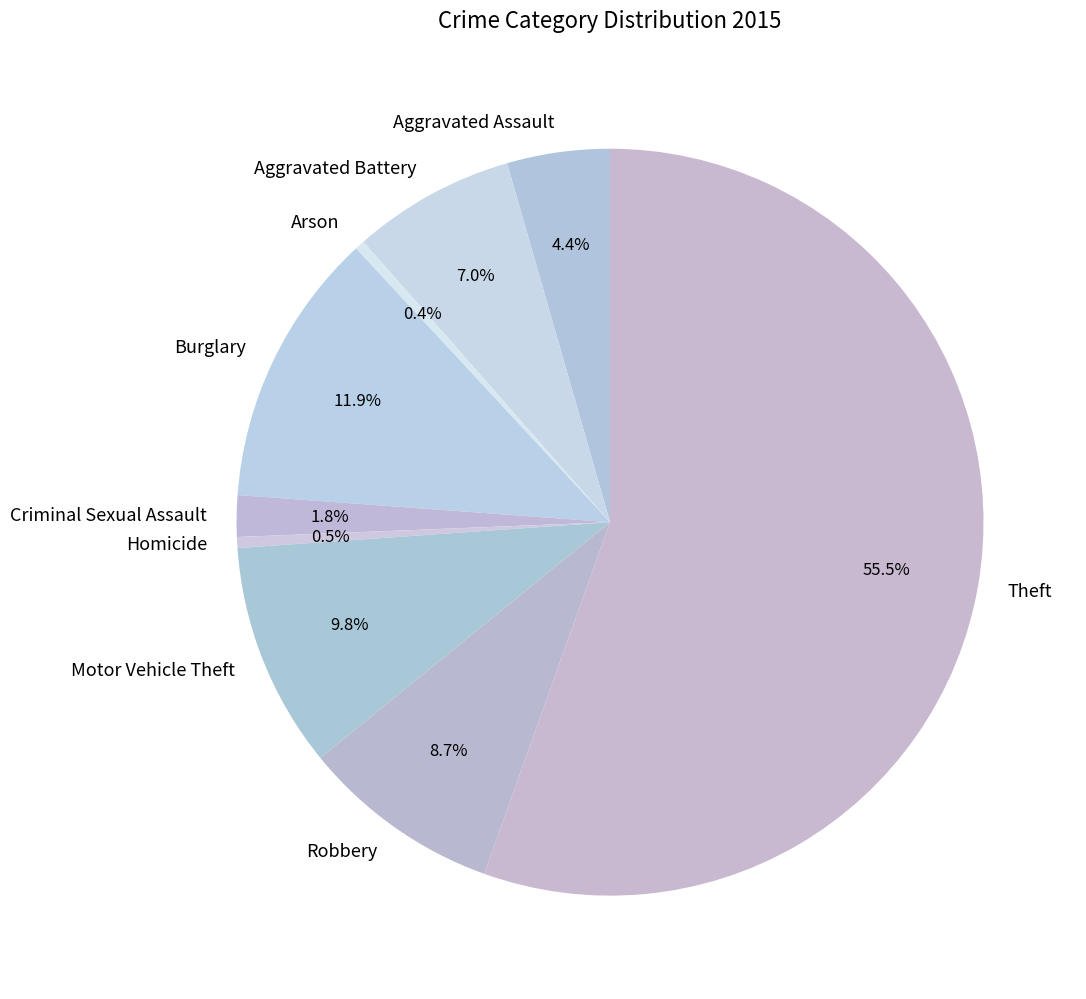

What is the largest slice in the pie chart?

Theft